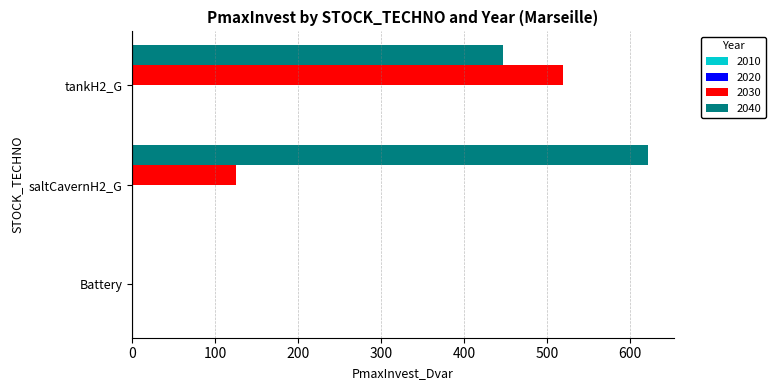

Is the value of 2030 at saltCavernH2_G greater than the value of 2040 at tankH2_G?

No